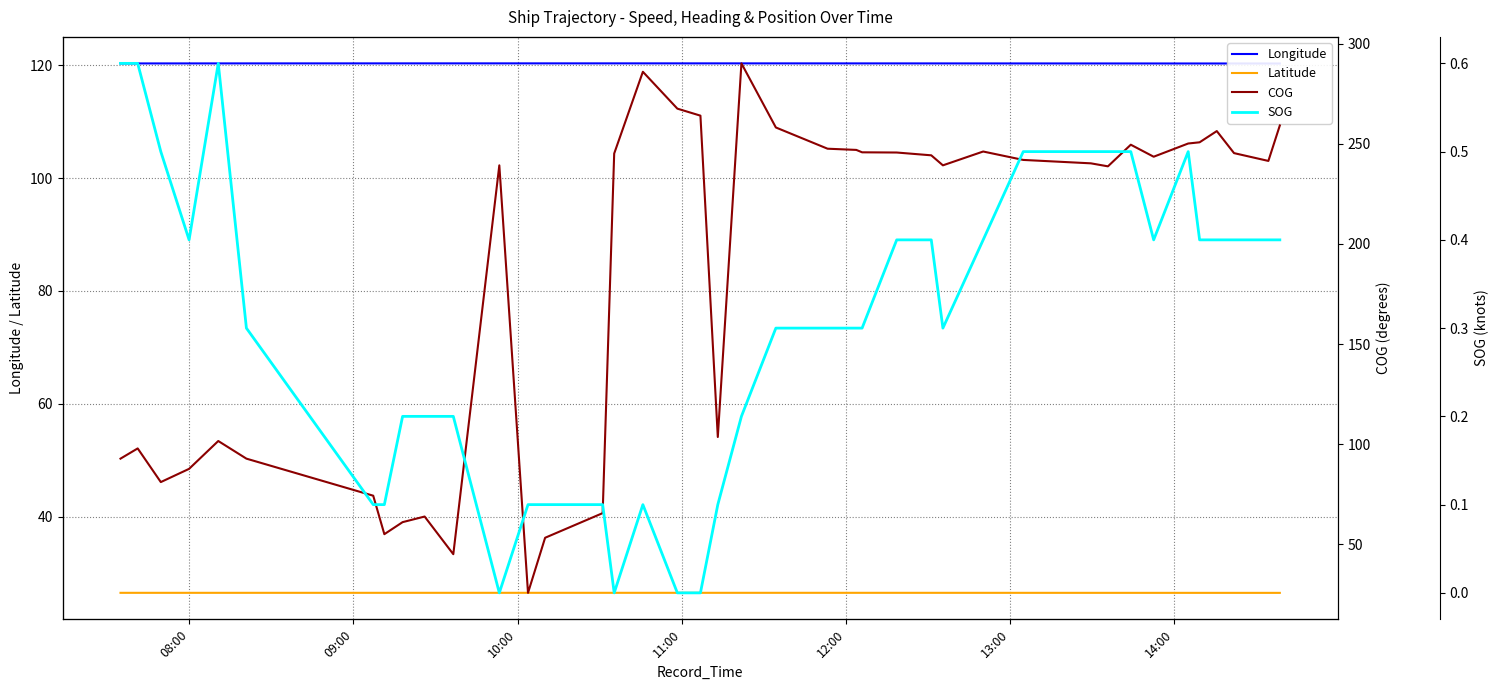

What are all the series names shown in the legend?

Longitude, Latitude, COG, SOG